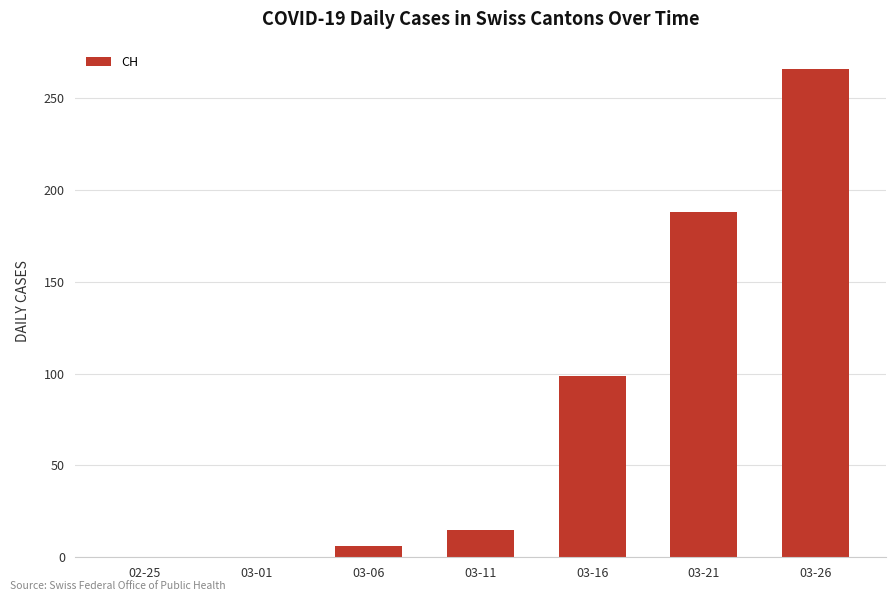

At which label is the value closest to 133?

03-16